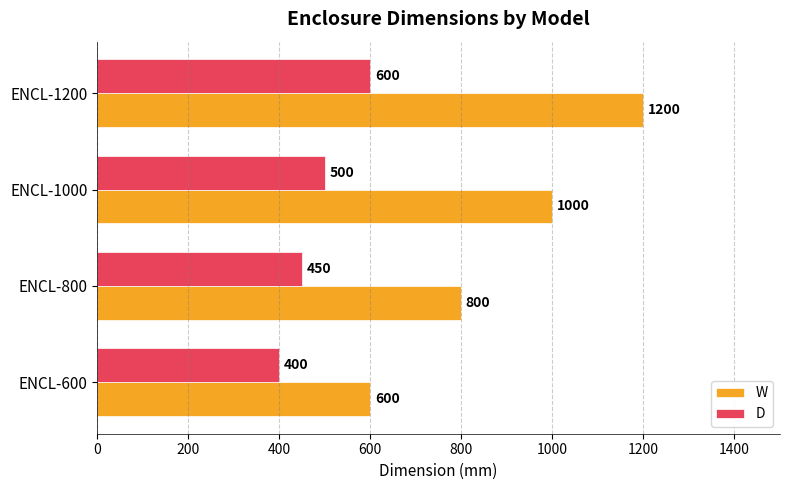

The value of W at ENCL-1200 is 455. True or false?

False